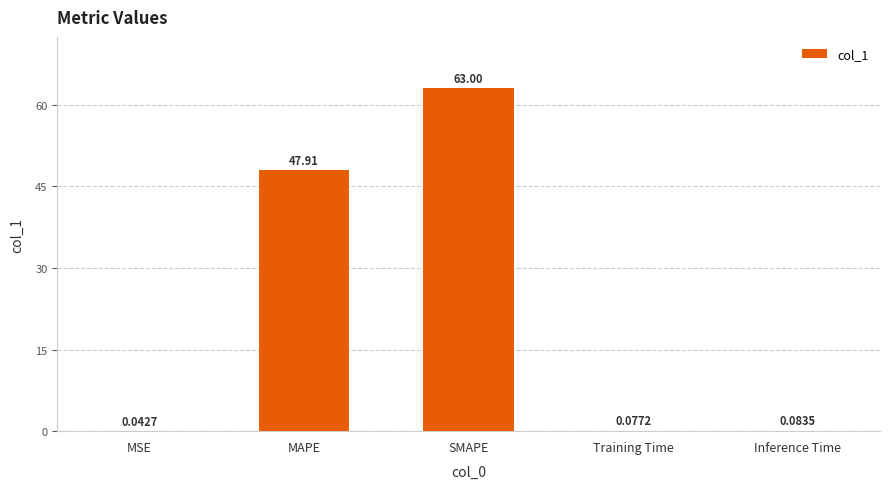

What is the sum of all values?

111.1